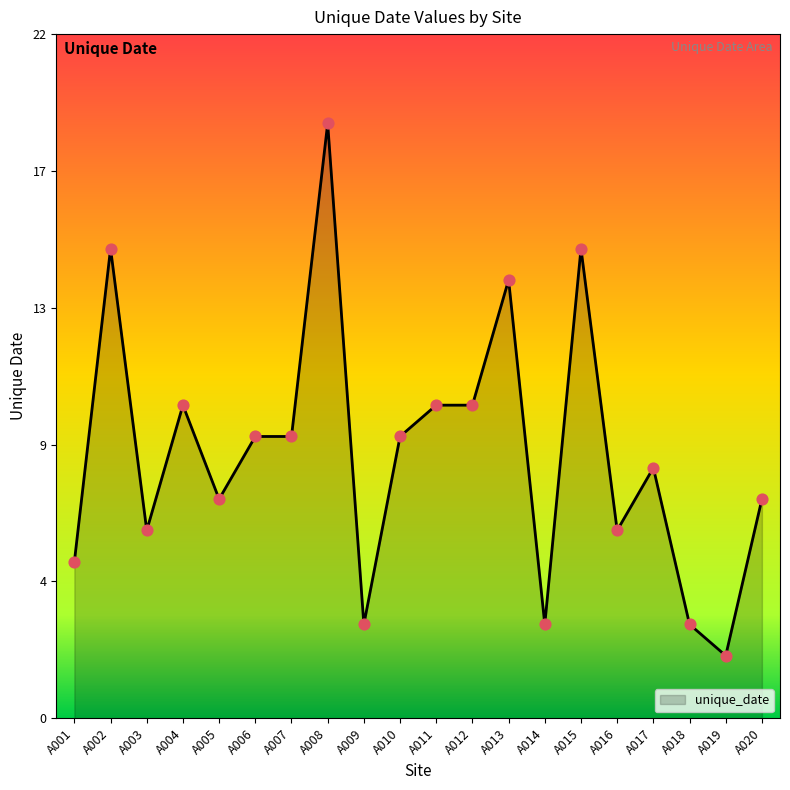

Does the chart have visible grid lines?

No